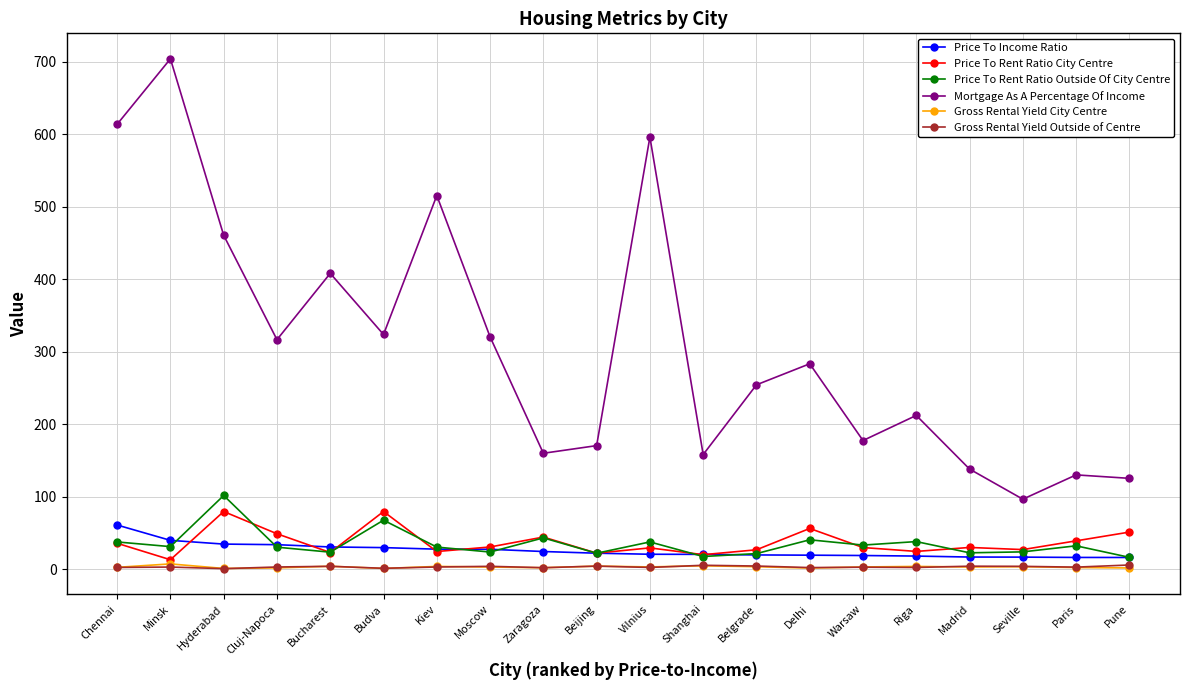

True or false: Gross Rental Yield Outside of Centre and Price To Rent Ratio Outside Of City Centre cross at least once.

False